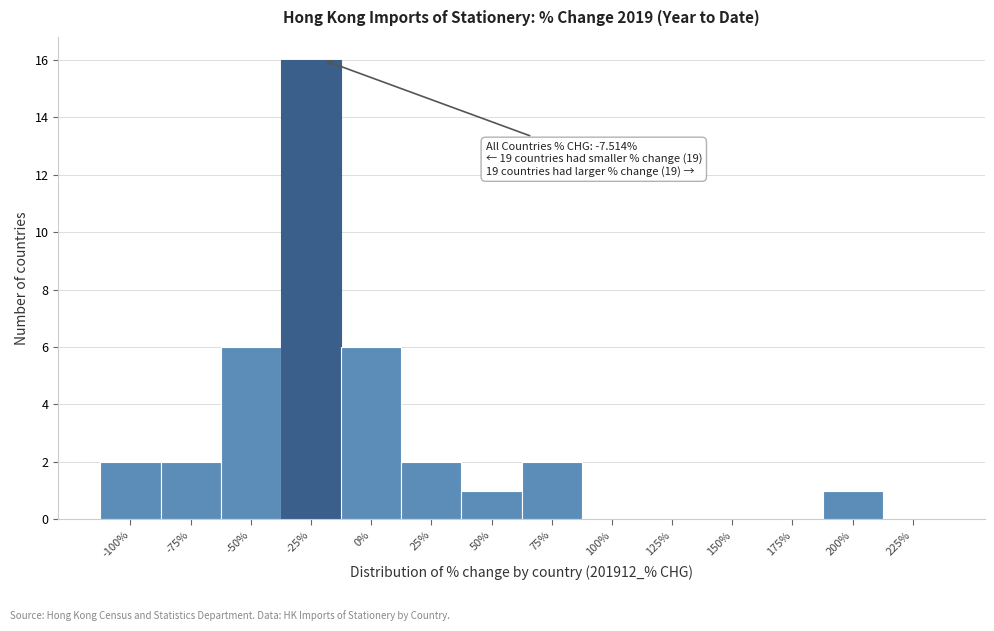

Reading left to right, transcribe all the data shown in this chart.

-100%=2	-75%=2	-50%=6	-25%=16	0%=6	25%=2	50%=1	75%=2	100%=0	125%=0	150%=0	175%=0	200%=1	225%=0